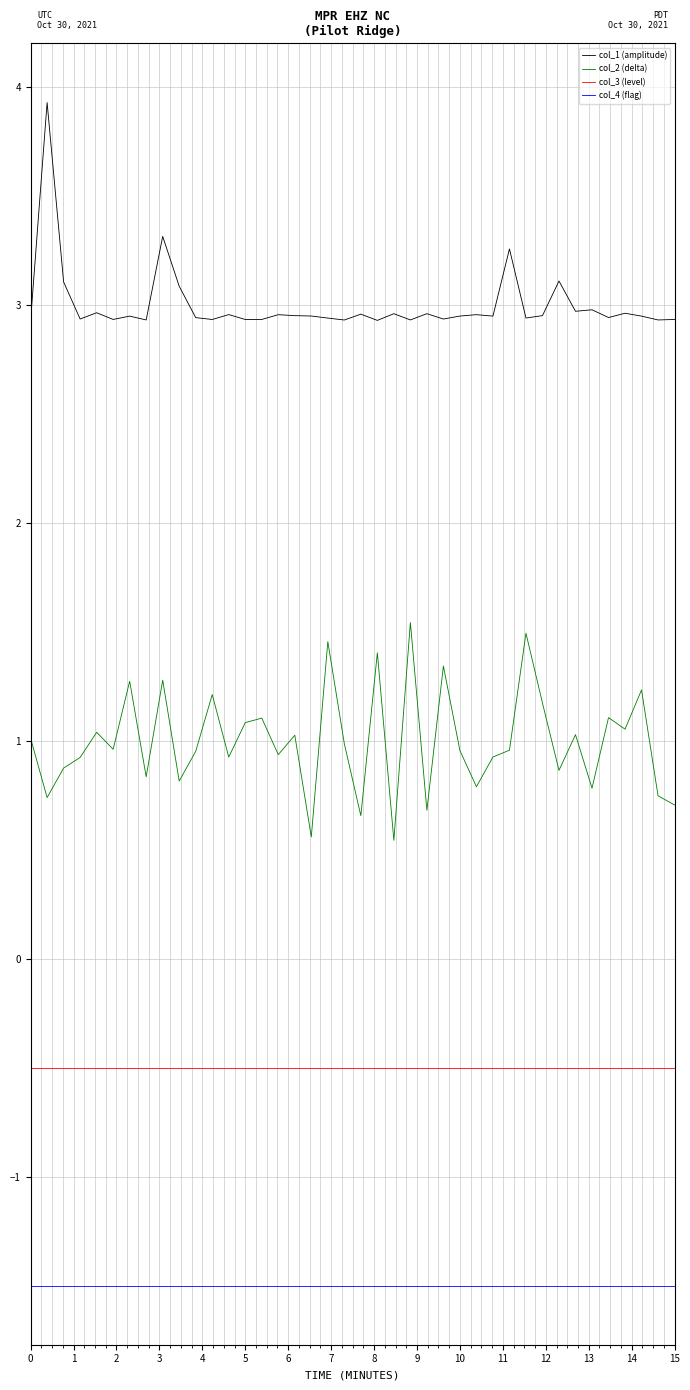

What is the highest value of the col_1 (amplitude) series?

3.9